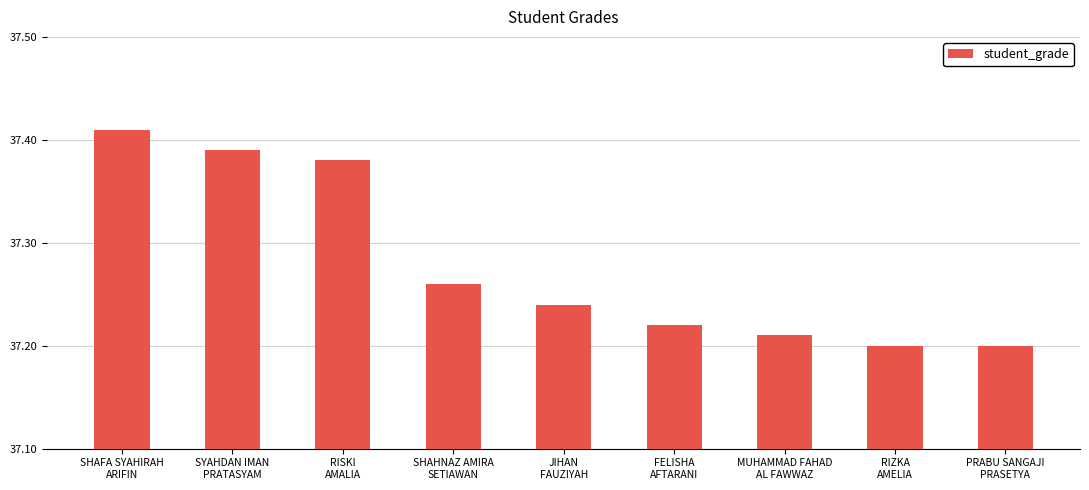

The value at SHAFA SYAHIRAH
ARIFIN is 24.8. True or false?

False